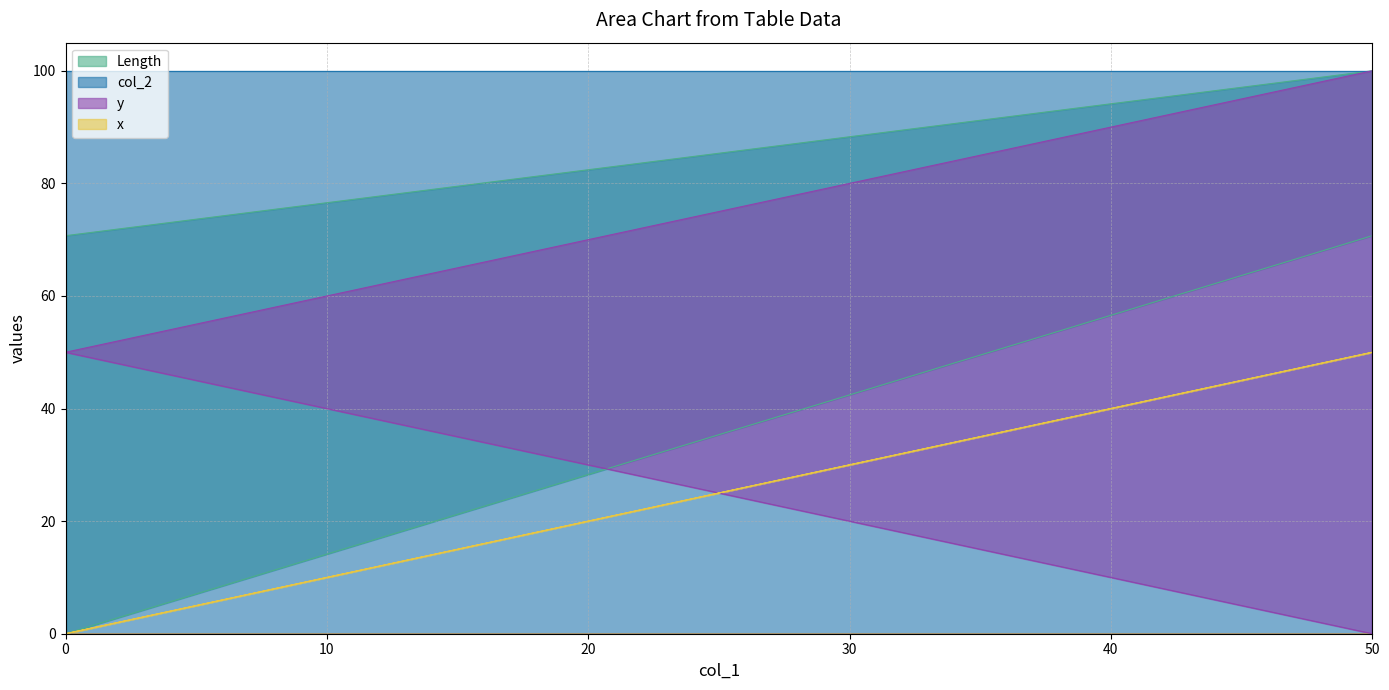

List the series in order of their peak value, highest first.

Length, col_2, y, x